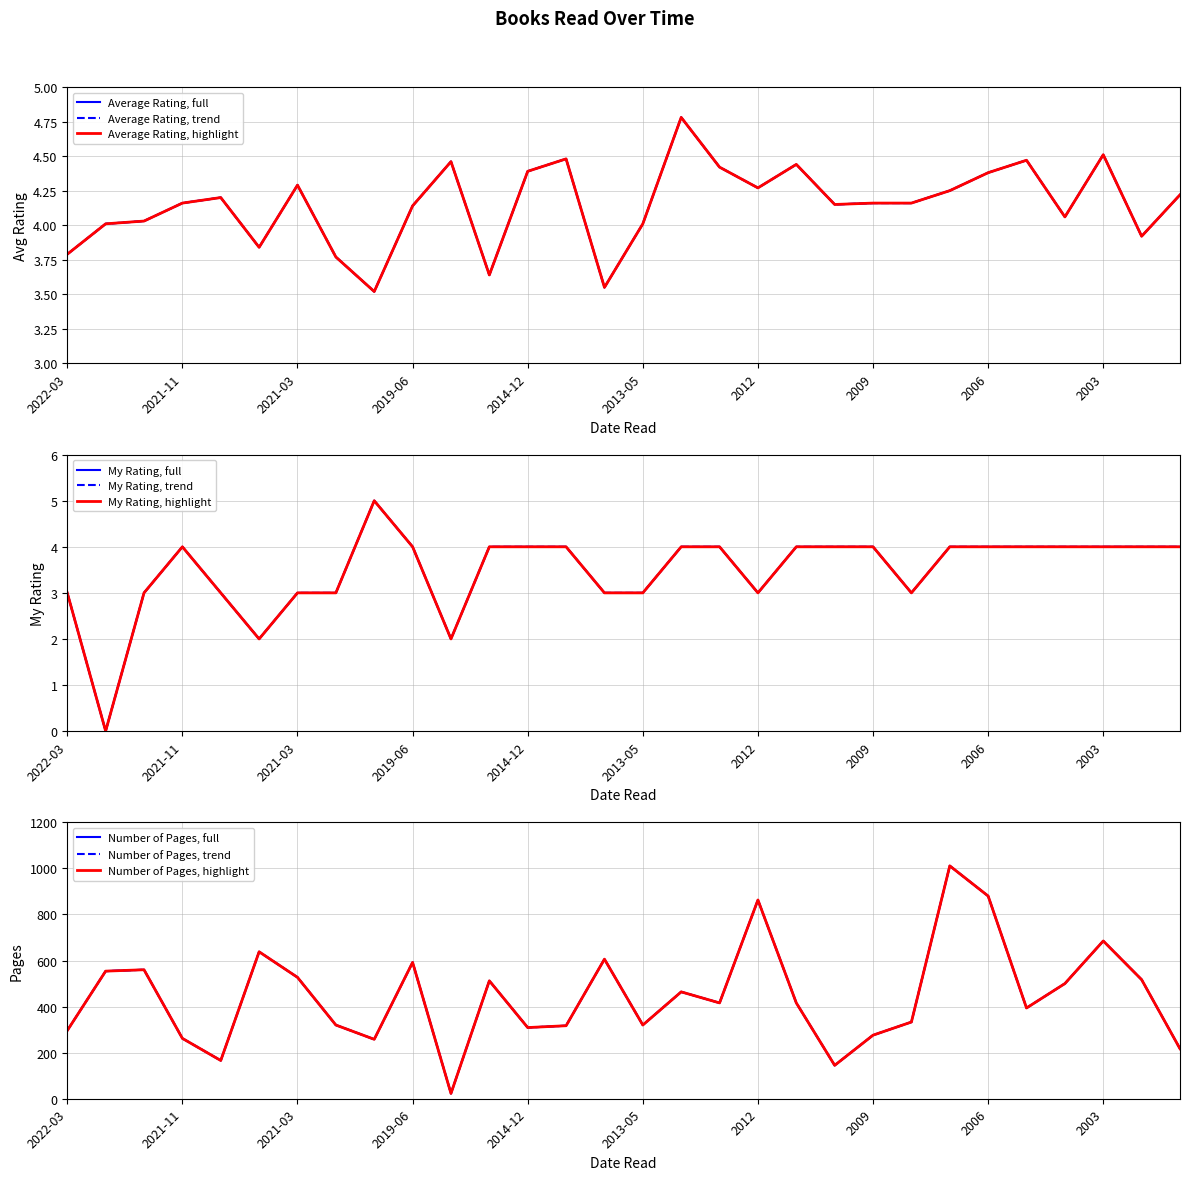

Which series has the widest spread of values?

Number of Pages